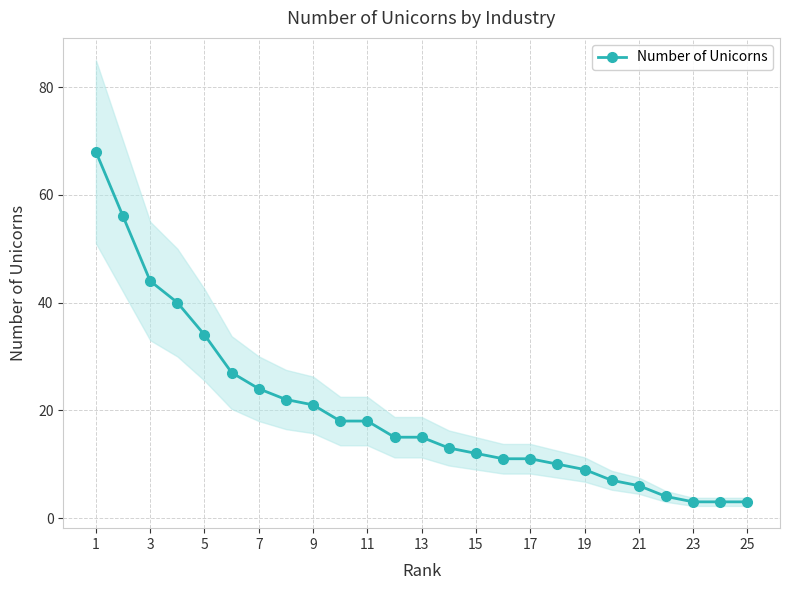

How many values are below 15?

12